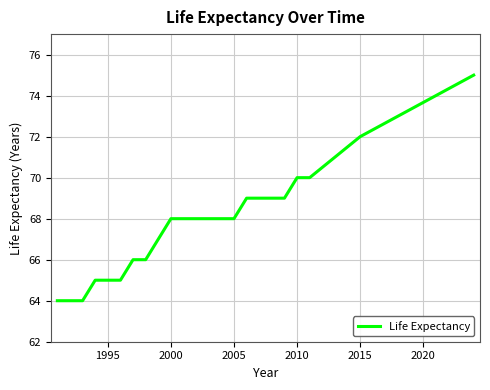

What is the difference between the maximum and minimum values?

11